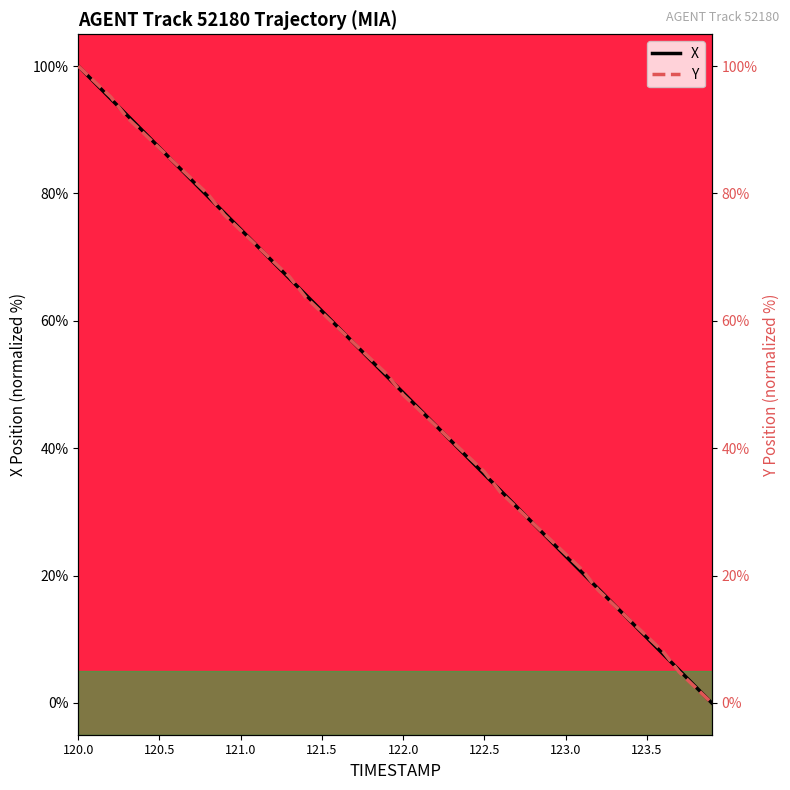

Where do Y and X first cross each other?

120.2 and 120.3